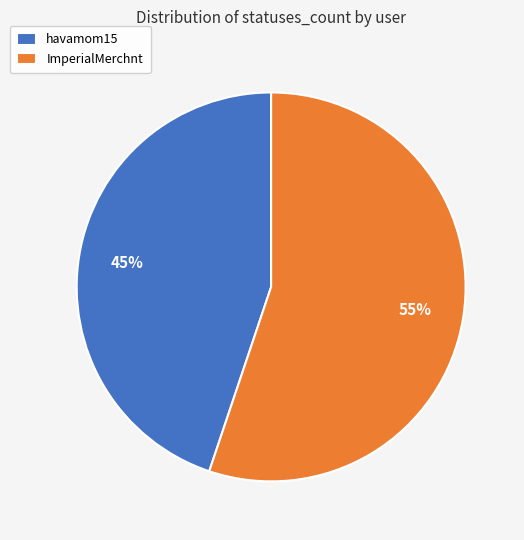

To the nearest percent, what is the difference between the ImperialMerchnt and havamom15 slice percentages?

10%